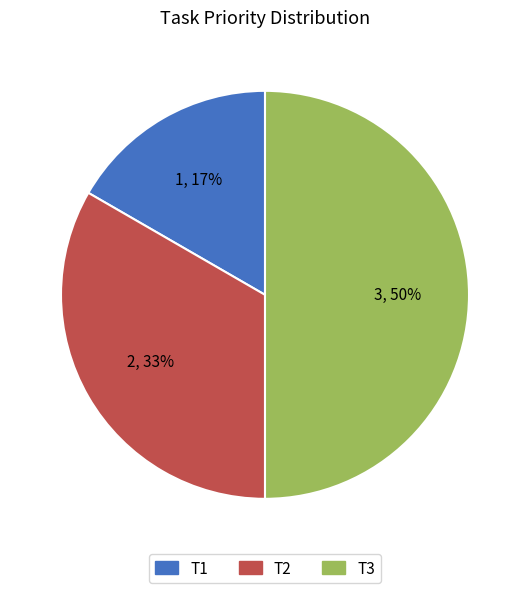

What percentage is the T1 slice, to the nearest percent?

17%